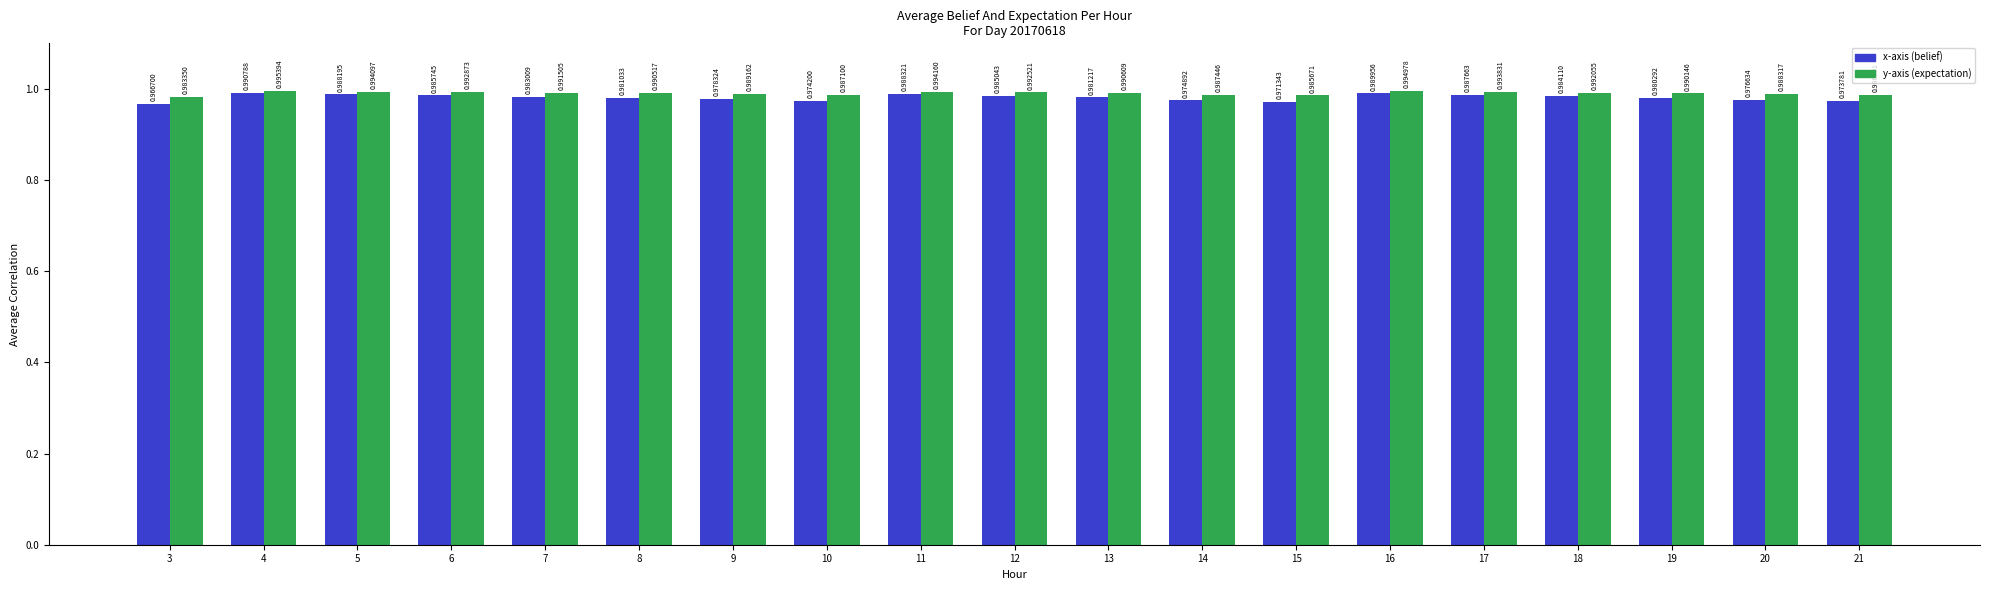

How many bars are there in total?

38